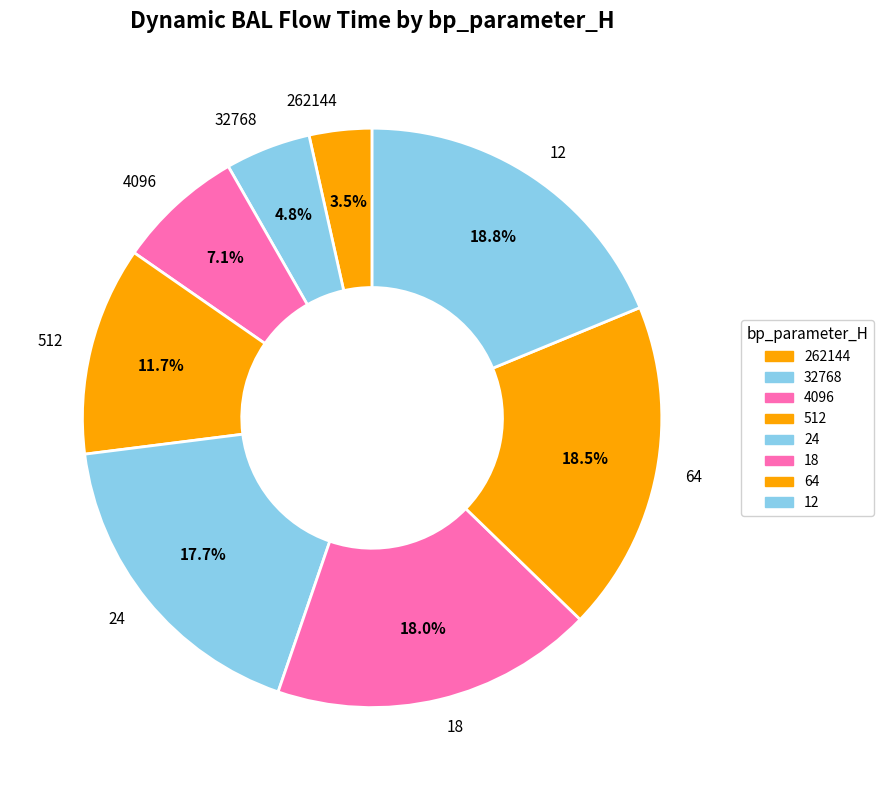

The 64 slice represents 11% of the pie. True or false?

False